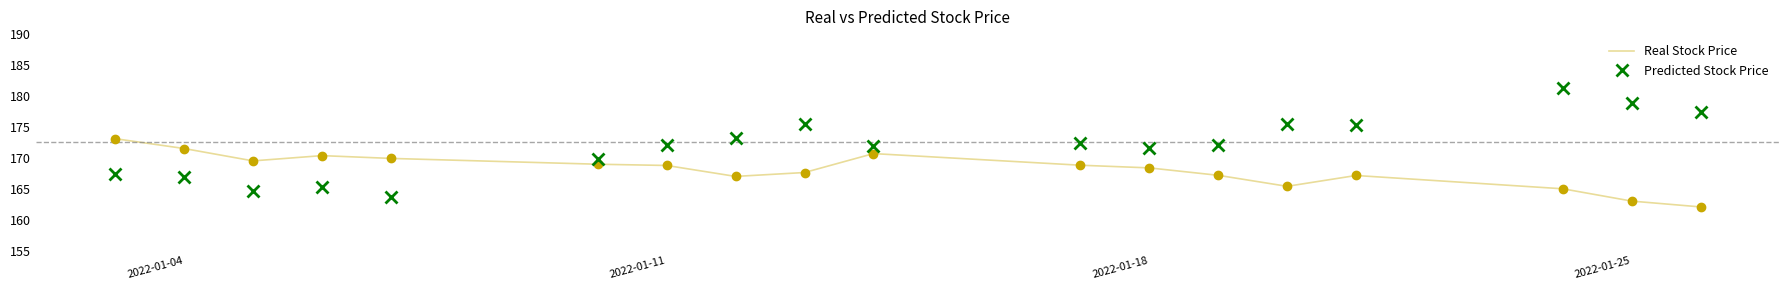

List the series in order of their peak value, lowest first.

Real Stock Price, Predicted Stock Price